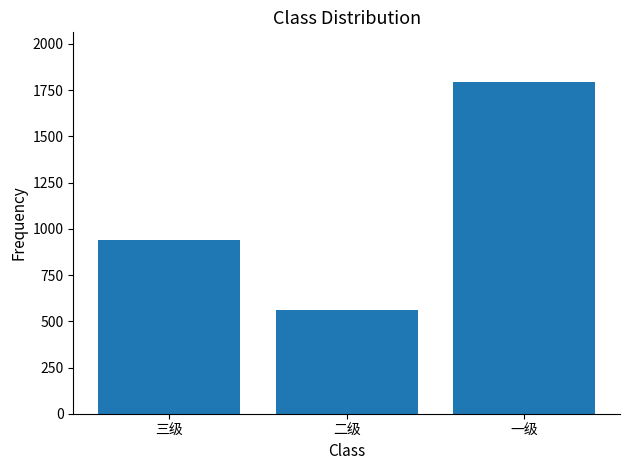

What is the smallest value displayed?

562